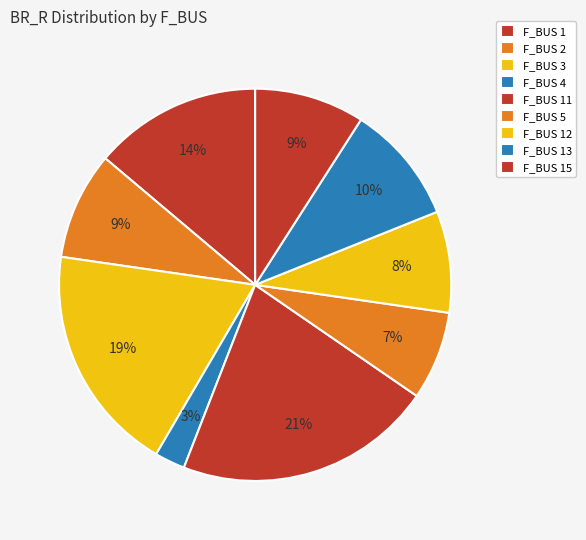

Count the number of slices in the pie.

9